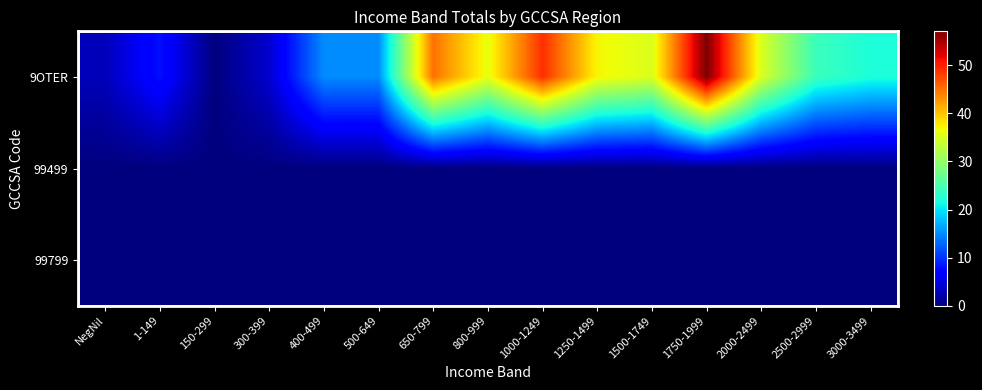

True or false: 9OTER has a value of 3 at NegNil.

True